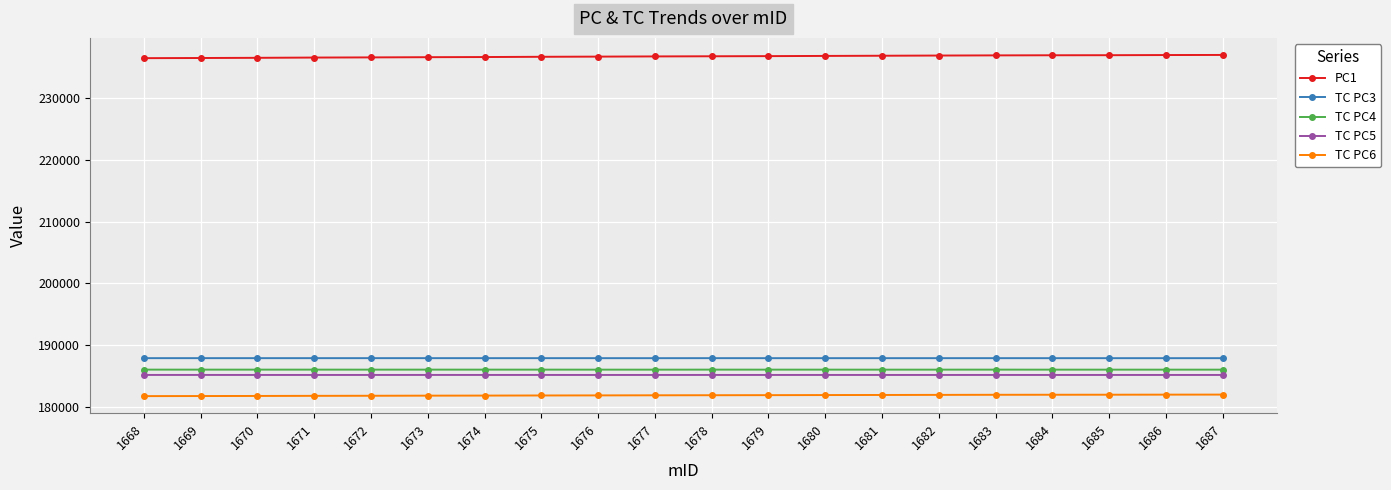

Which series has the largest total across all categories?

PC1